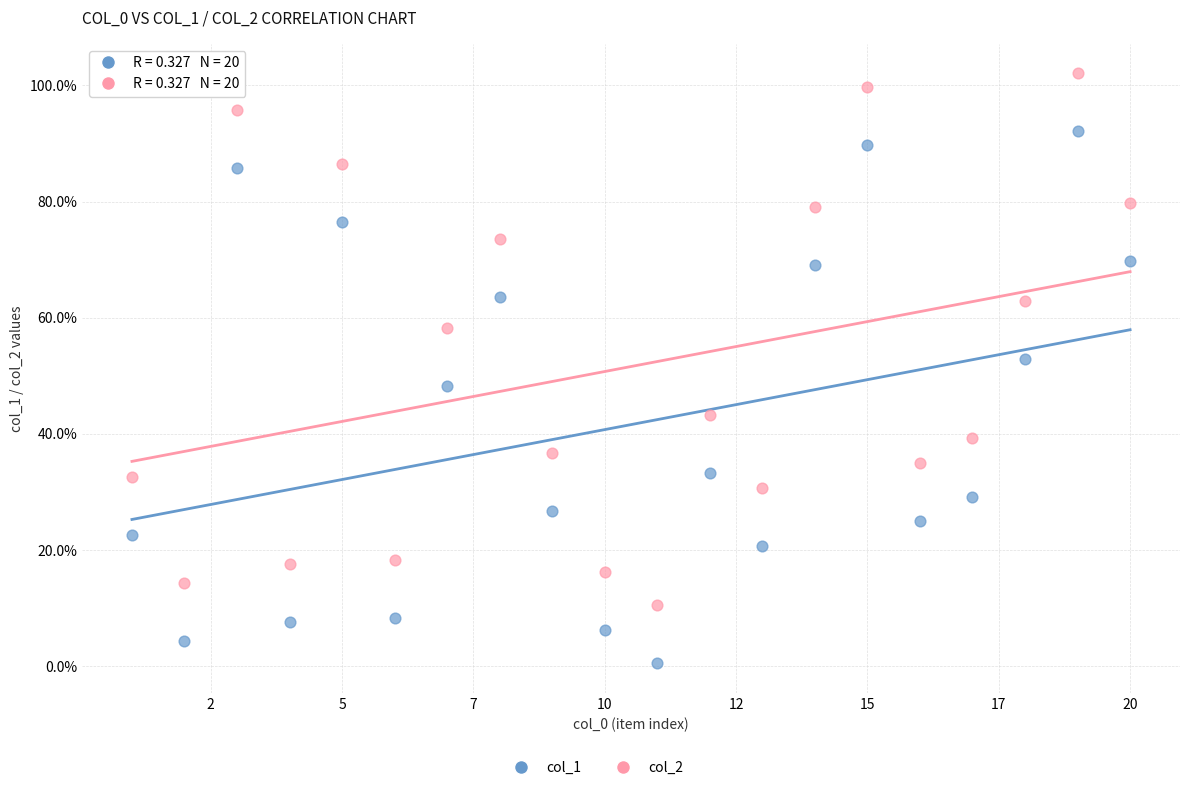

Which series reaches the minimum Y coordinate?

col_1